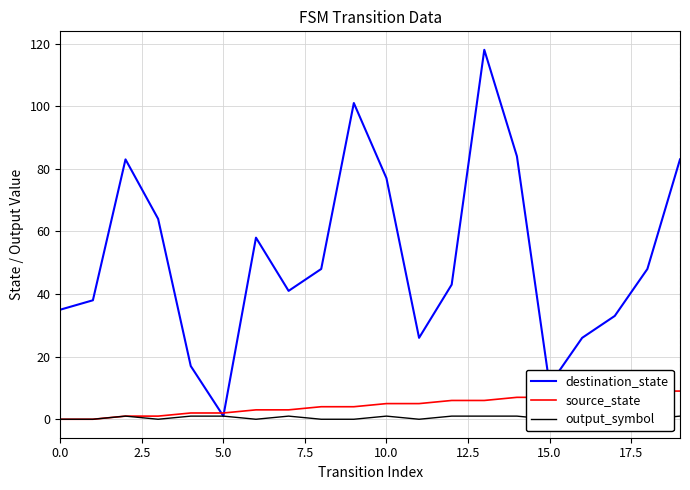

Reading right to left, list all the values displayed in this chart.

destination_state: 83	48	33	26	11	84	118	43	26	77	101	48	41	58	1	17	64	83	38	35
source_state: 9	9	8	8	7	7	6	6	5	5	4	4	3	3	2	2	1	1	0	0
output_symbol: 1	0	1	1	0	1	1	1	0	1	0	0	1	0	1	1	0	1	0	0